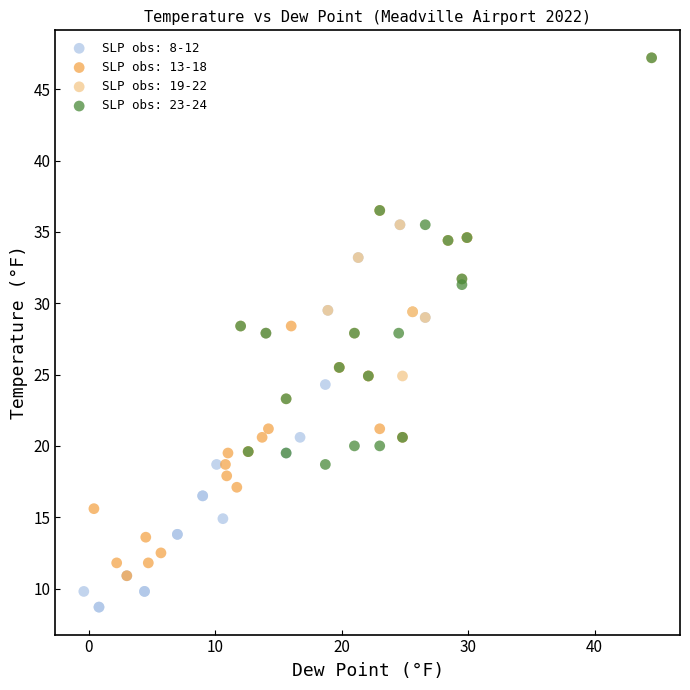

Which series contains the lowest Y value?

SLP obs: 8-12